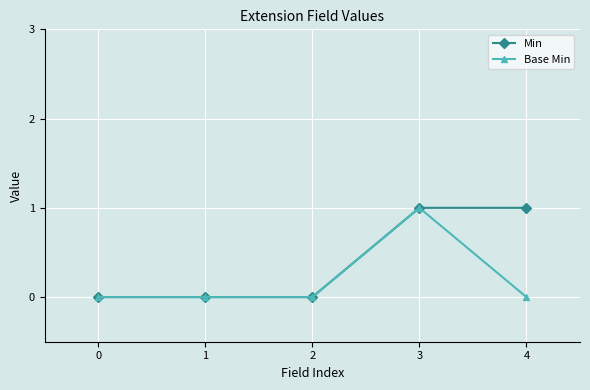

The value of Min at 0 is 0. True or false?

True